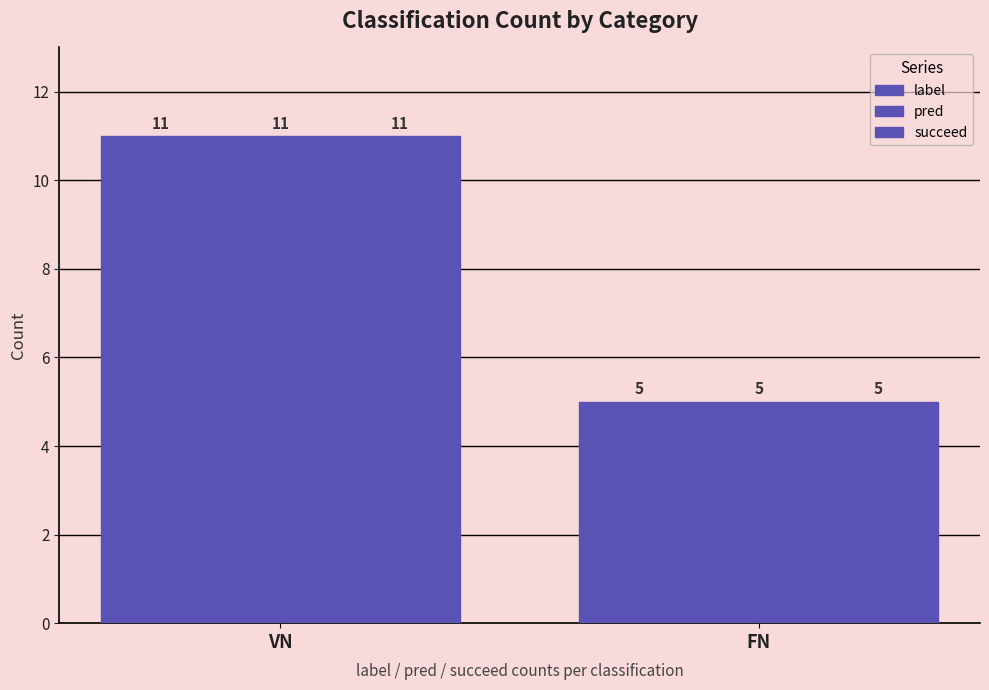

What is the label of the 1st bar from the left?

VN